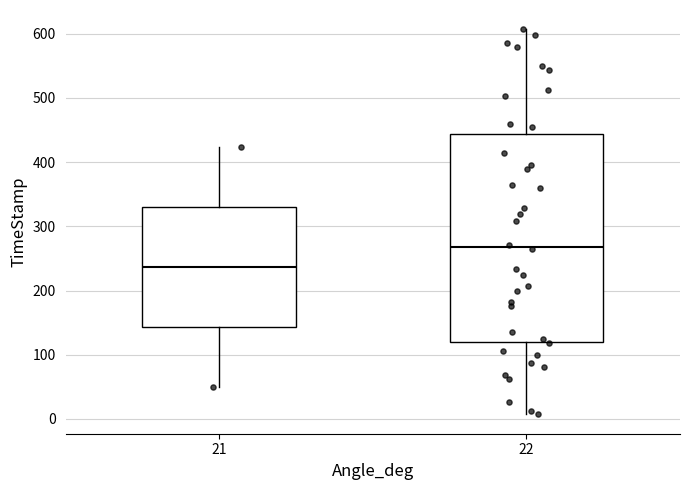

Where is the upper edge of the box at x = 22 on the y-axis? The values are not printed on the chart, so give them approximately, as read against the axis.

440